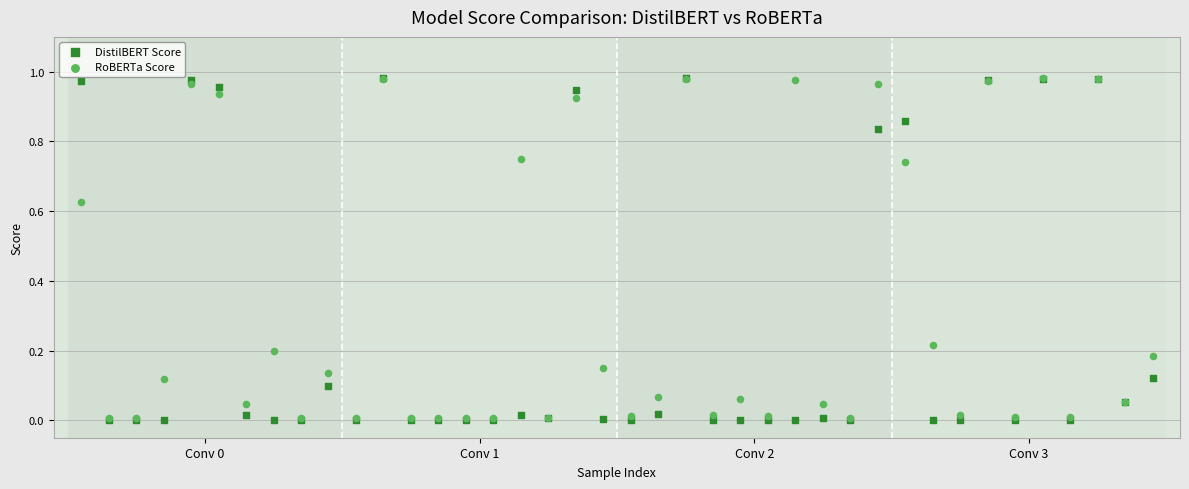

What are all the series names shown in the legend?

DistilBERT Score, RoBERTa Score